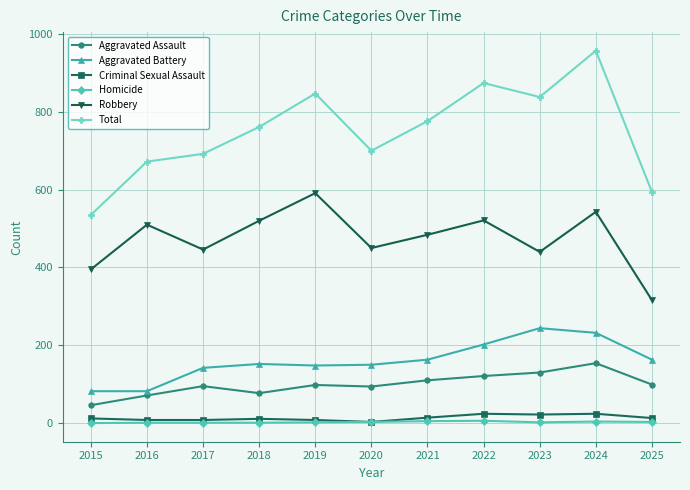

Between 2015 and 2017, which series saw the biggest shift?

Total